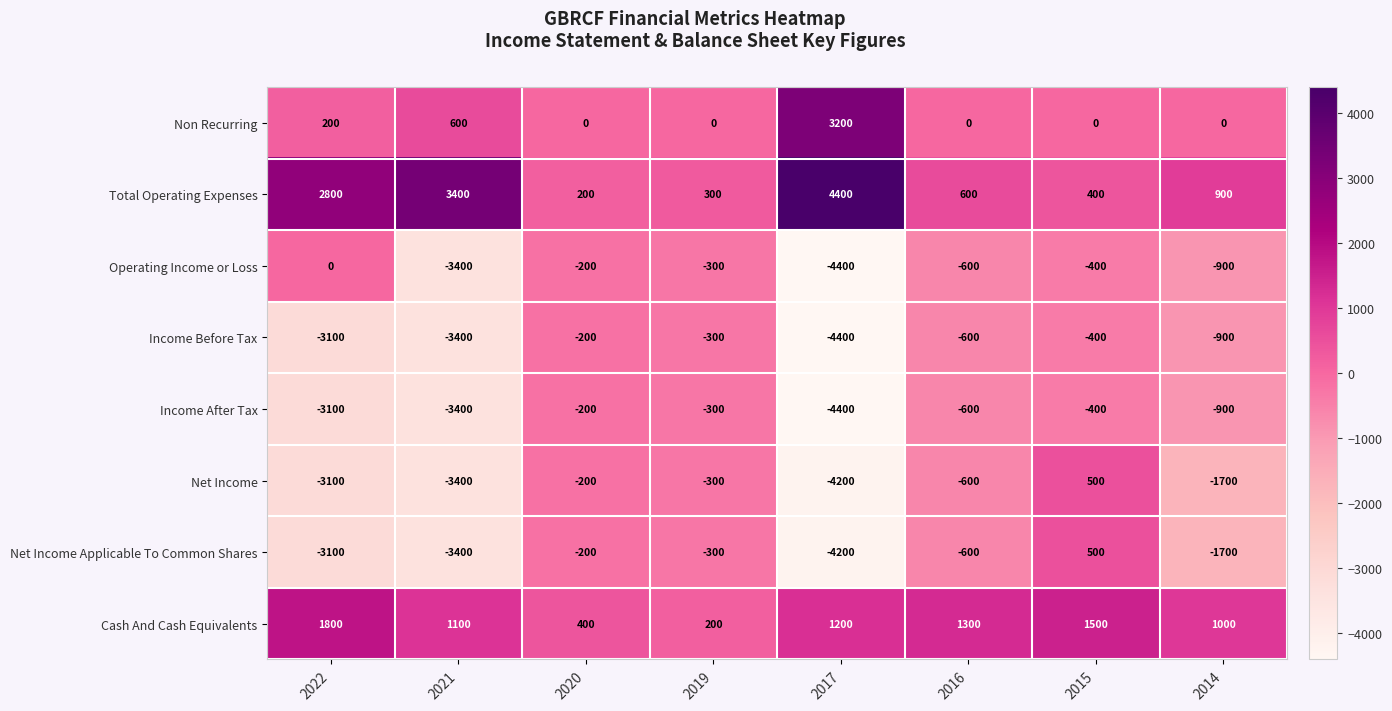

Rank the categories by Net Income value from lowest to highest.

2017, 2021, 2022, 2014, 2016, 2019, 2020, 2015